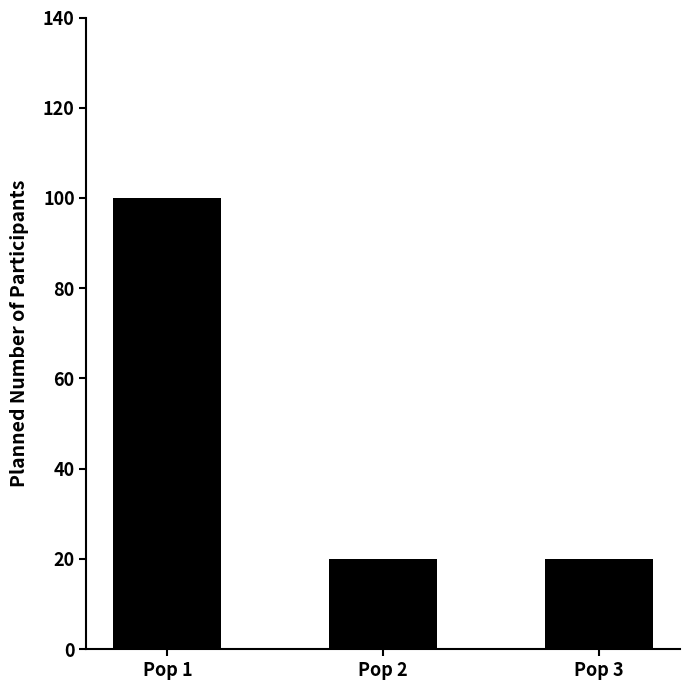

Which category has the highest value across all series?

Pop 1